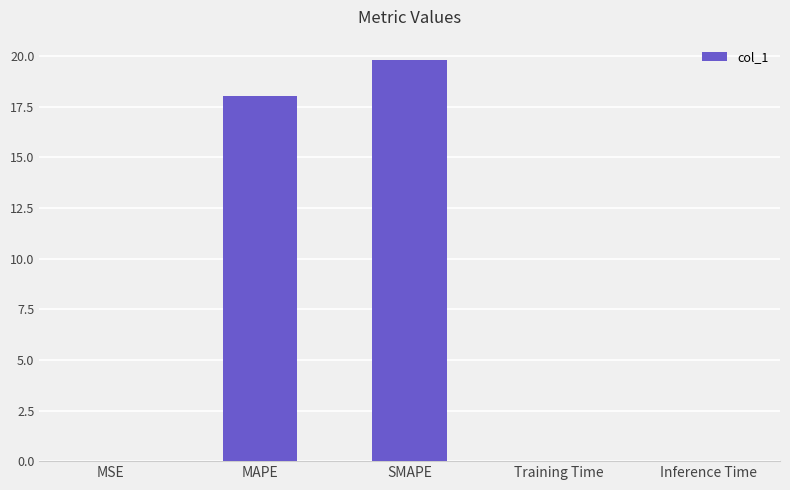

Which label corresponds to the largest value in the chart?

SMAPE